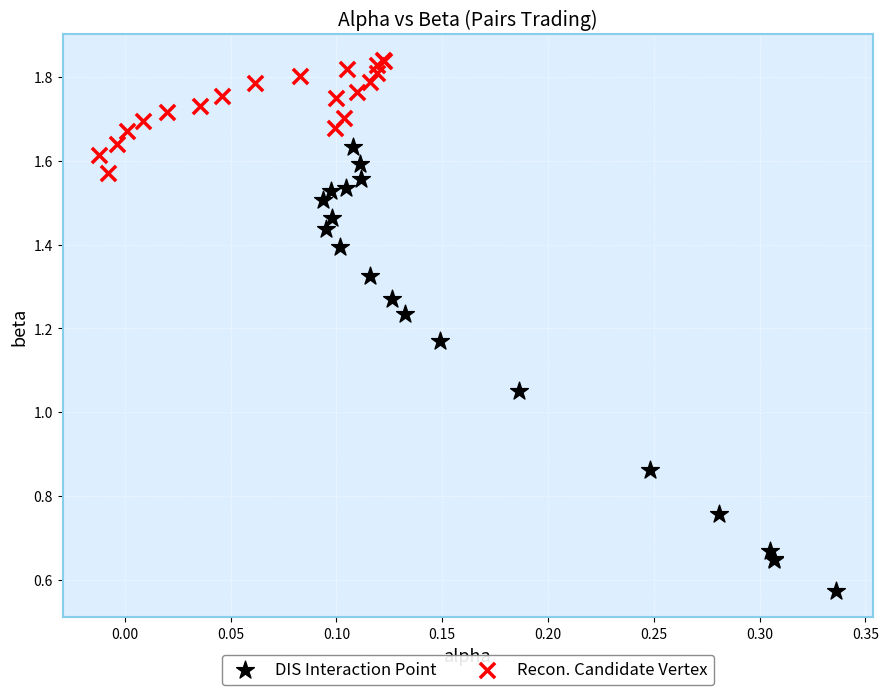

Which series reaches the minimum Y coordinate?

DIS Interaction Point